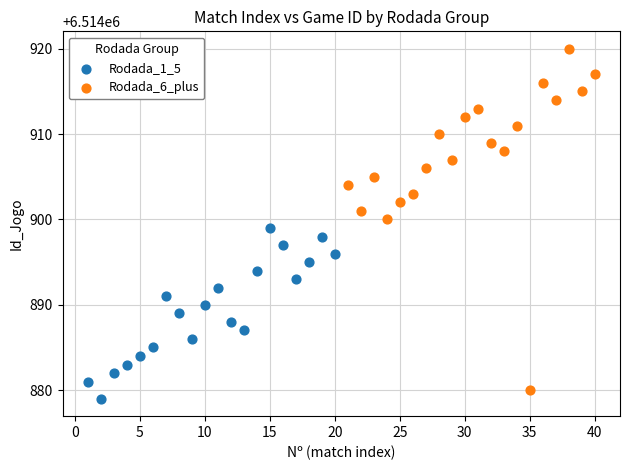

What are all the series names shown in the legend?

Rodada_1_5, Rodada_6_plus